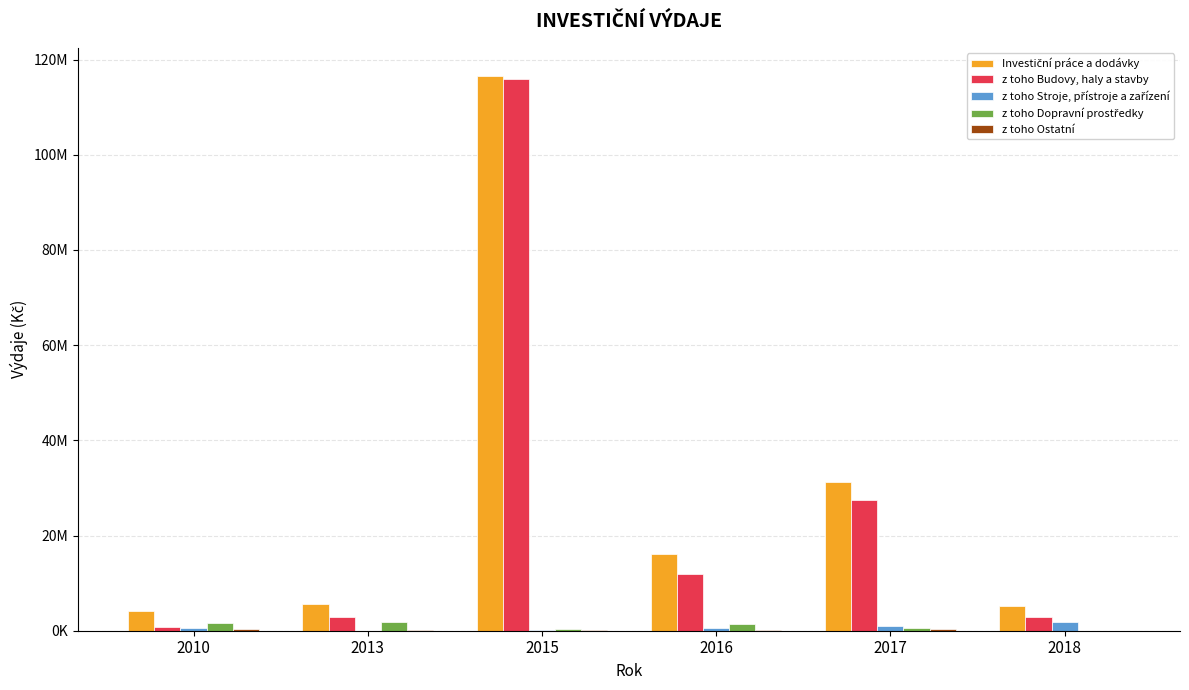

List the series in order of their peak value, lowest first.

z toho Ostatní, z toho Stroje, přístroje a zařízení, z toho Dopravní prostředky, z toho Budovy, haly a stavby, Investiční práce a dodávky